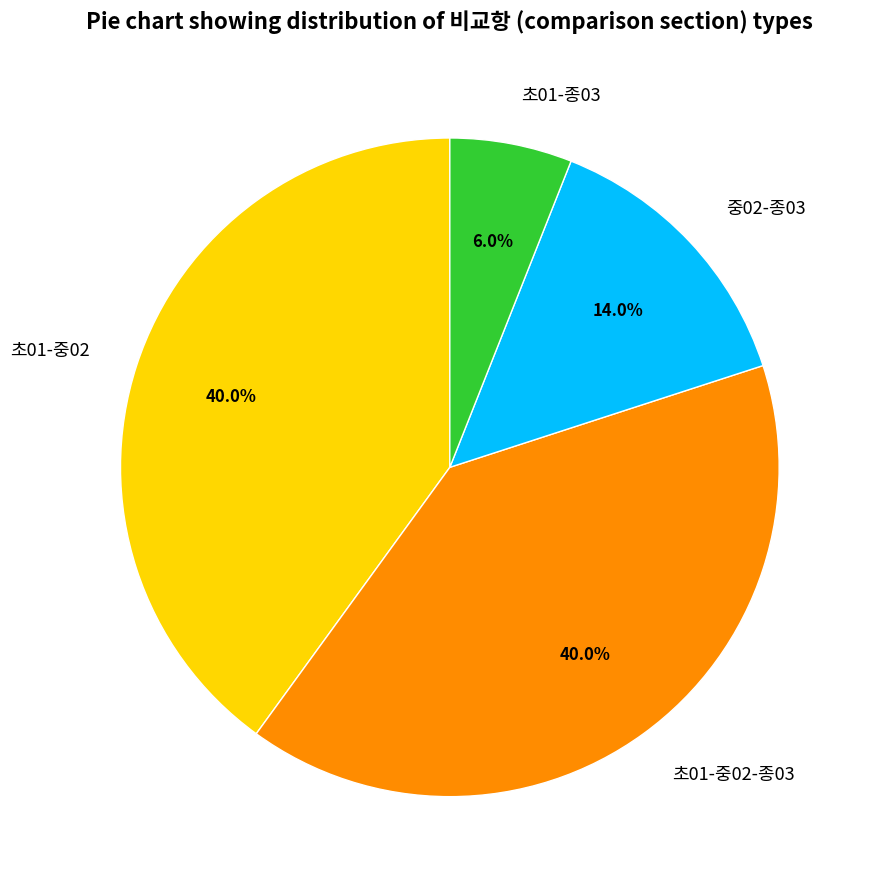

What is the ratio of the value at 초01-중02-종03 to the value at 중02-종03?

2.9